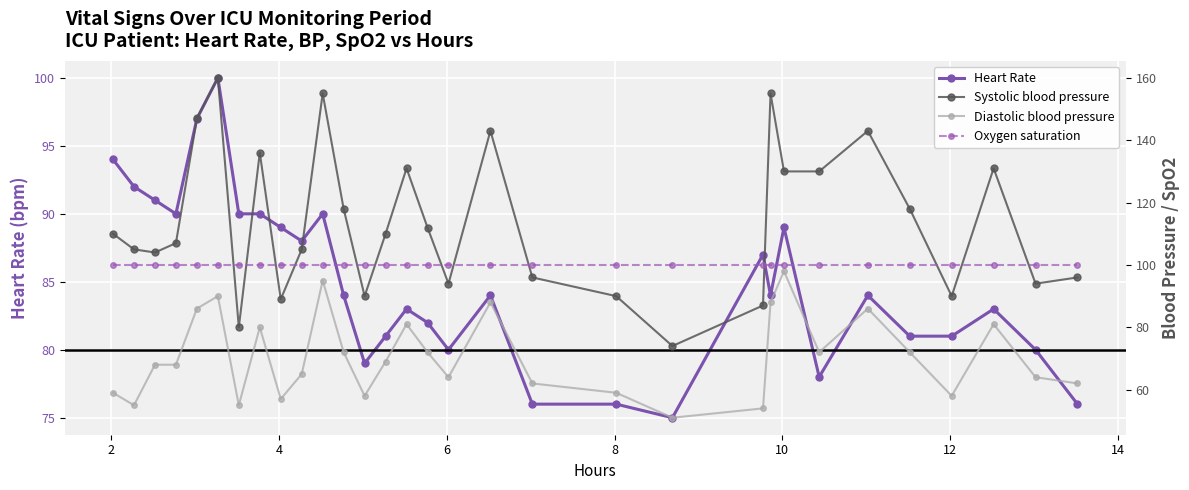

What is the value of the Heart Rate point at the 25th from the left?

78